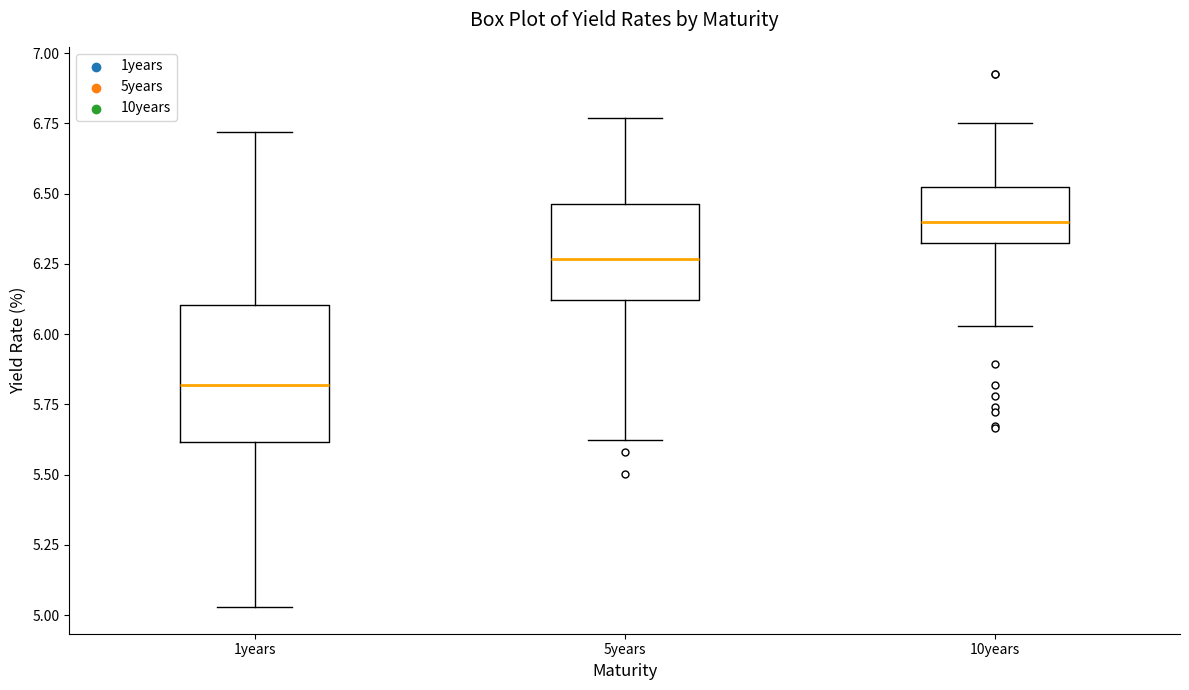

Which box has the lowest median line?

1years